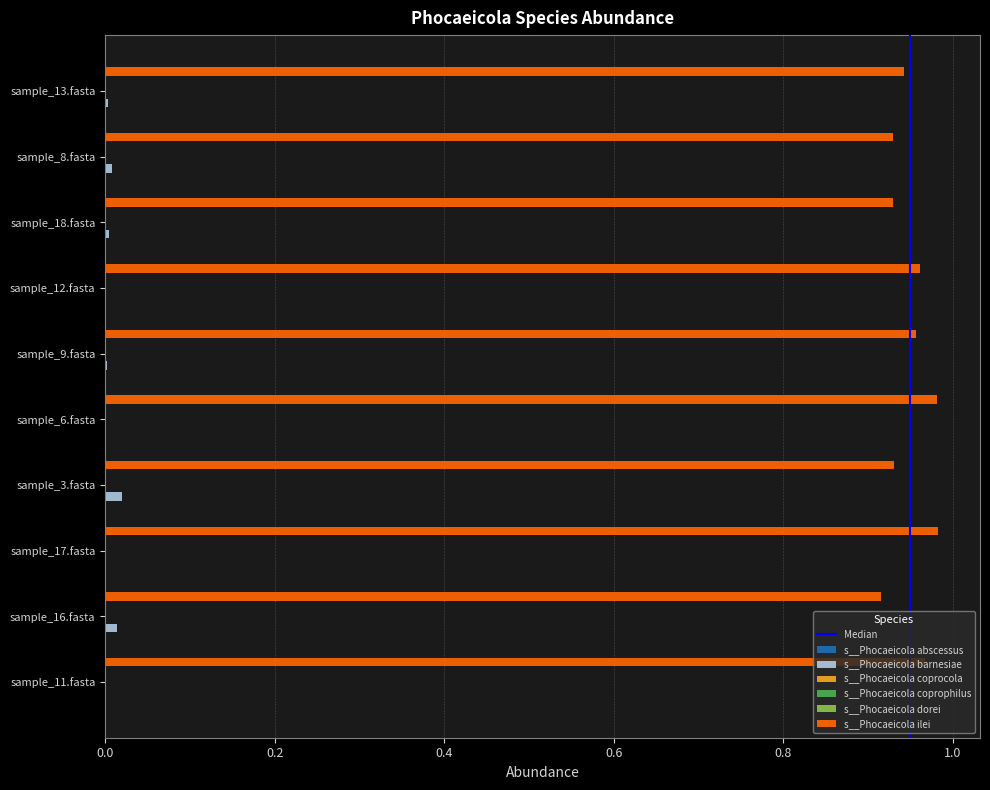

Is the value of s__Phocaeicola barnesiae at sample_16.fasta greater than the value of s__Phocaeicola ilei at sample_6.fasta?

No